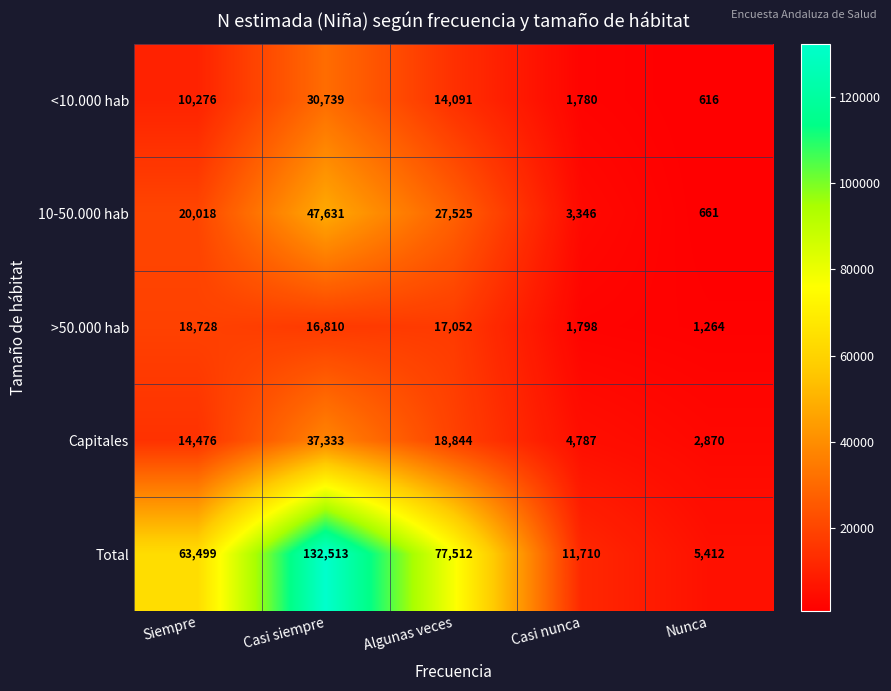

Which series changed the most between Siempre and Nunca?

Total